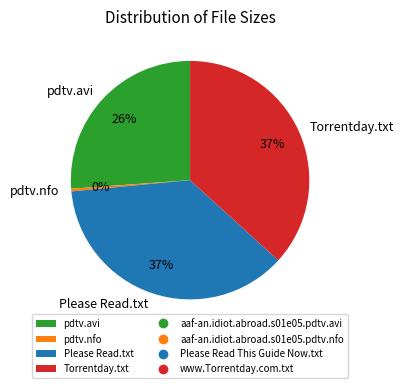

True or false: pdtv.nfo accounts for 11% of the total.

False